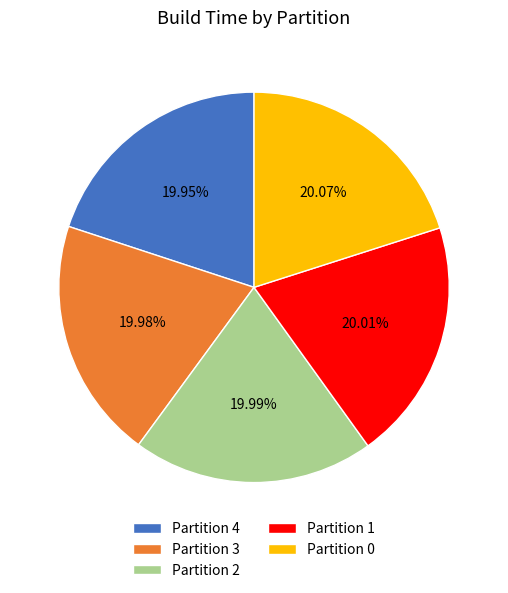

To the nearest percent, what is the average slice percentage?

20%